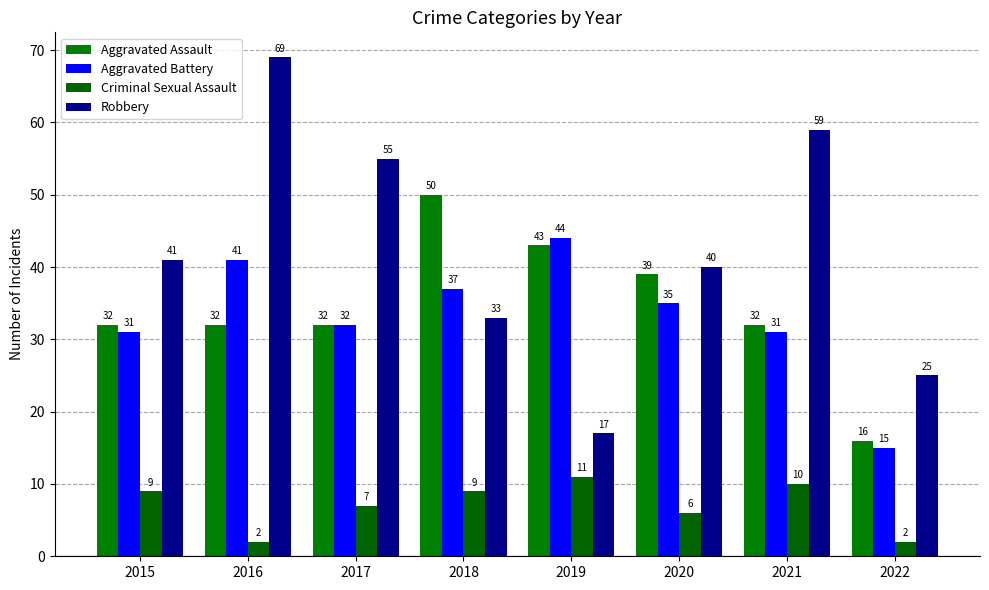

What is the minimum value shown in the chart?

2